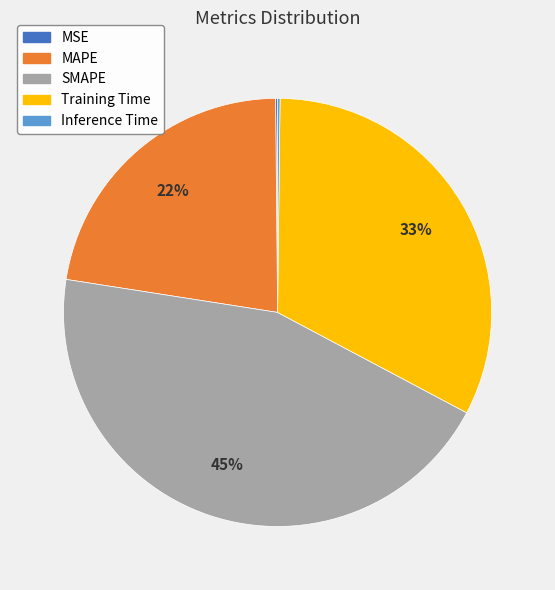

True or false: SMAPE accounts for 45% of the total.

True